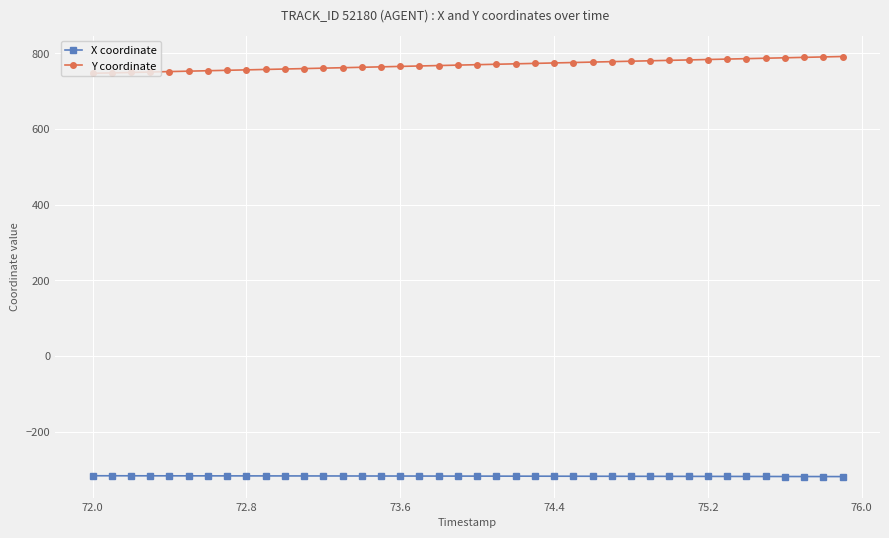

Which series has the largest total across all categories?

Y coordinate